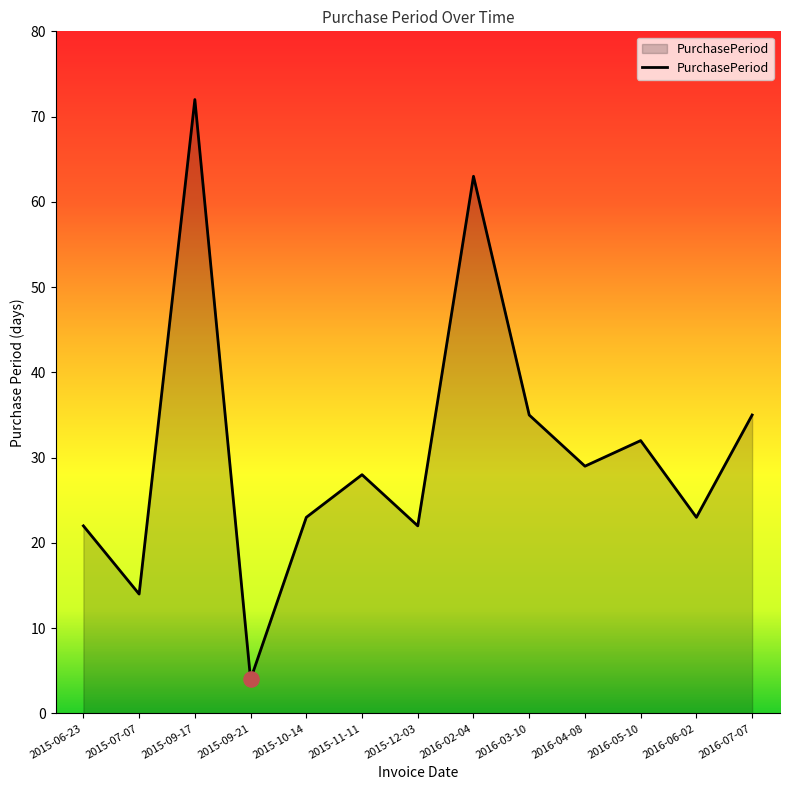

Approximately how many times larger is the value at 2015-07-07 compared to 2016-02-04?

0.2